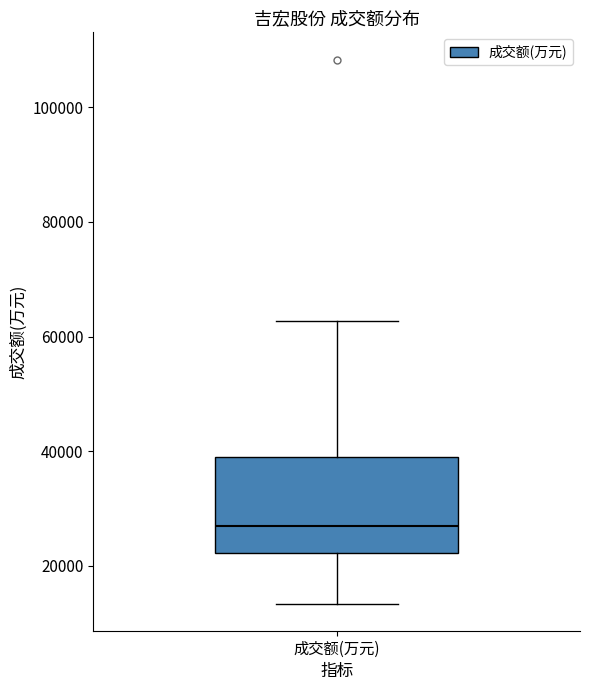

Where does the median line of the box for 成交额(万元) sit on the y-axis? The values are not printed on the chart, so give them approximately, as read against the axis.

26000